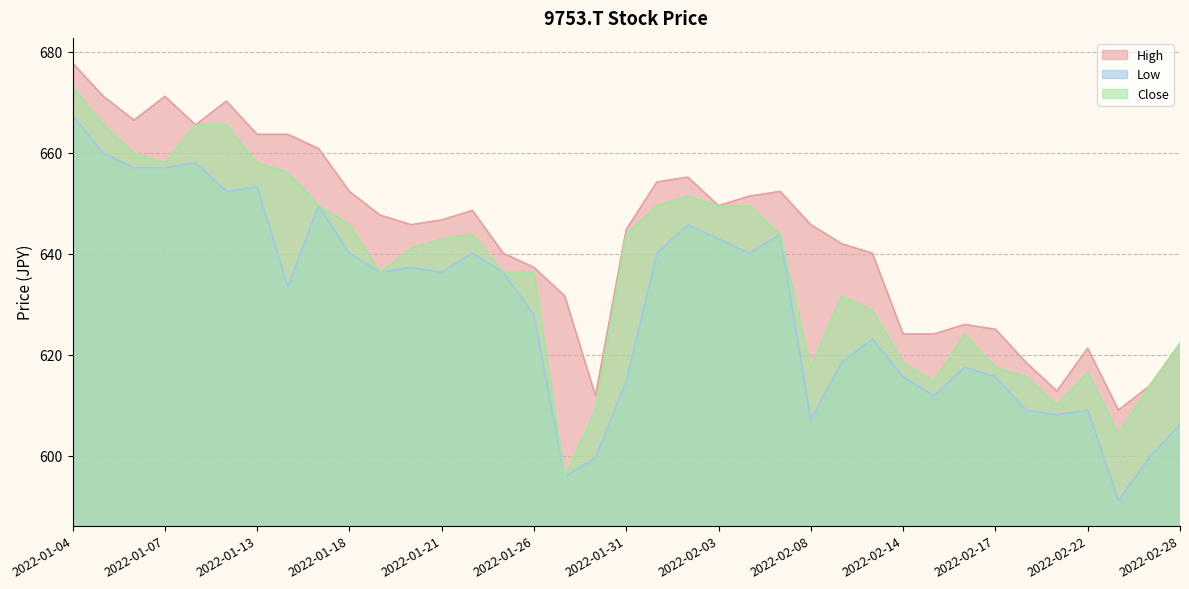

Between 2022-02-25 and 2022-01-05, which is larger?

2022-01-05